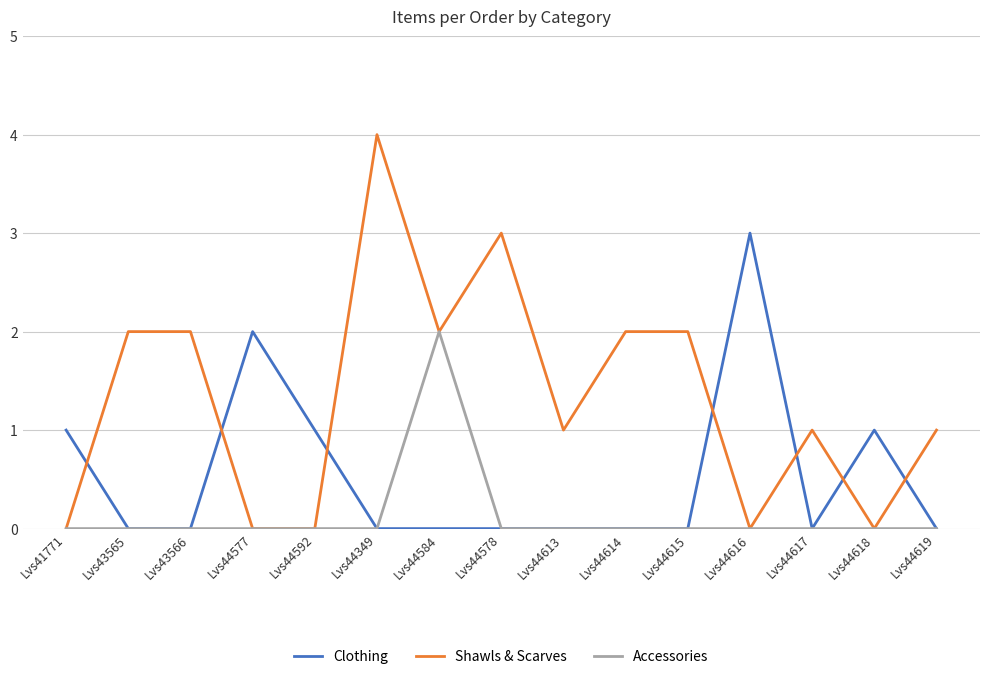

Is the value of Shawls & Scarves at Lvs43565 greater than the value of Clothing at Lvs44619?

Yes